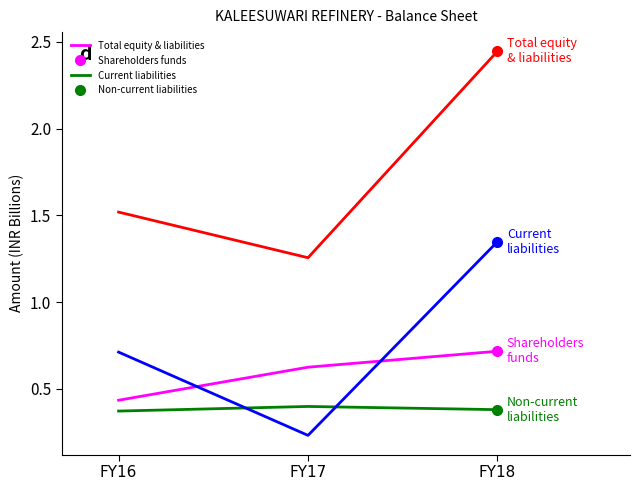

What is the difference between the highest and lowest values at FY16?

1.1